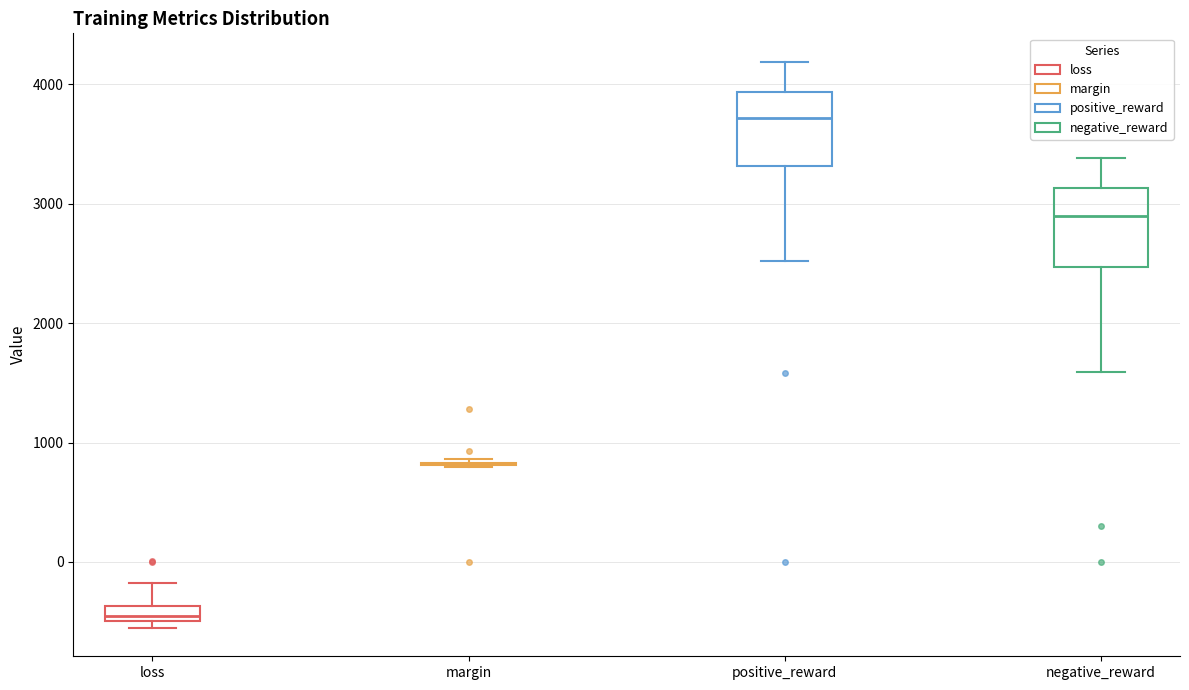

Where does the lower whisker of the box for negative_reward end on the y-axis? The values are not printed on the chart, so give them approximately, as read against the axis.

1600